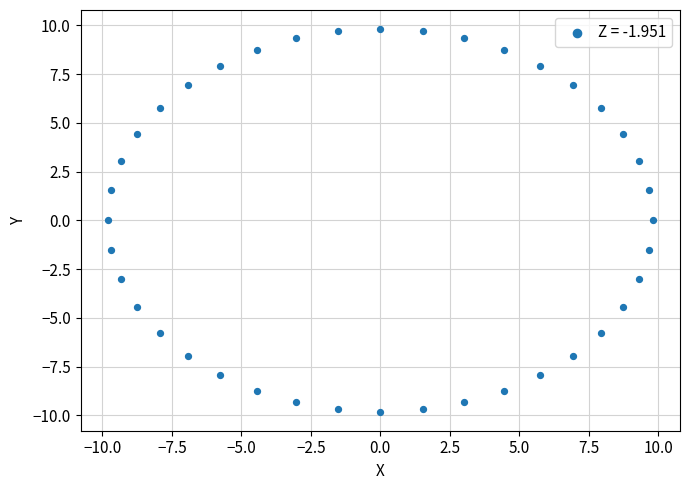

What is the range of X values (max minus min)?

19.6